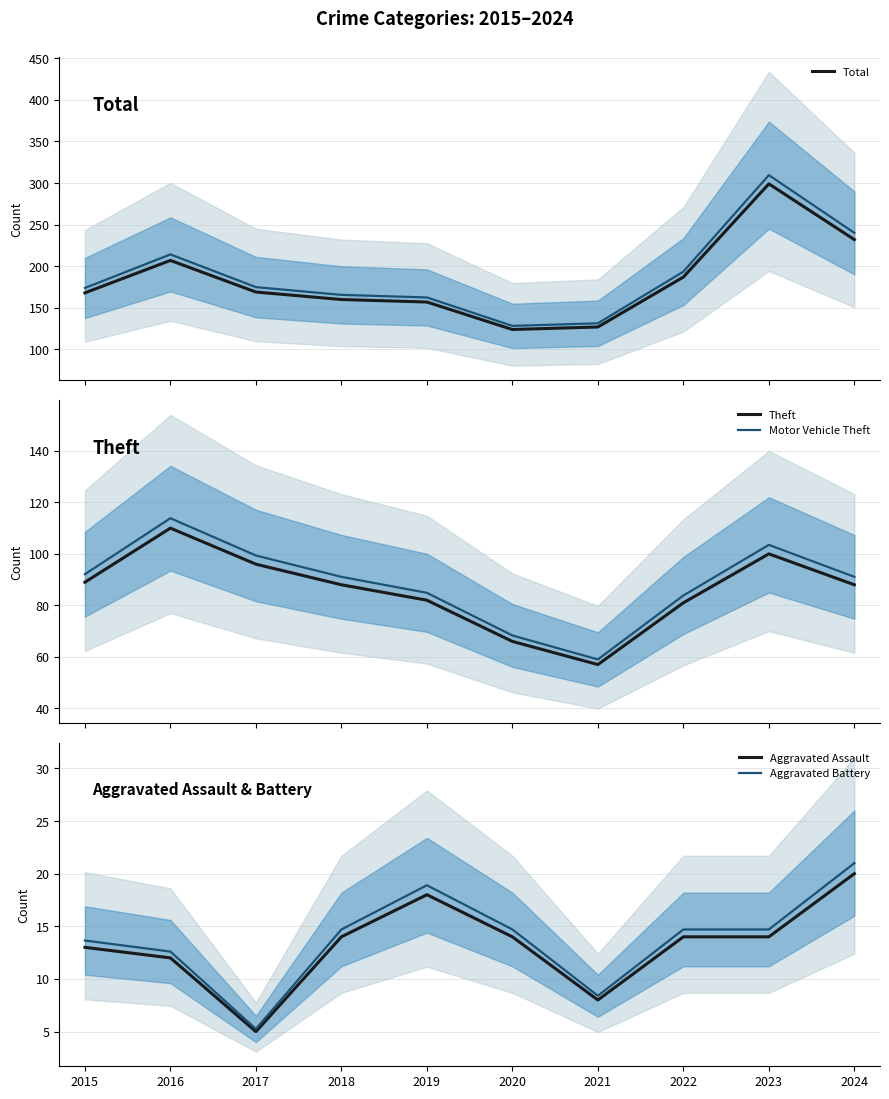

Reading left to right, extract all data points from this chart.

Total: 2015=168.0	2016=207.0	2017=169.0	2018=160.0	2019=157.0	2020=124.0	2021=127.0	2022=187.0	2023=299.0	2024=232.0
Theft: 2015=89.0	2016=110.0	2017=96.0	2018=88.0	2019=82.0	2020=66.0	2021=57.0	2022=81.0	2023=100.0	2024=88.0
Motor Vehicle Theft: 2015=92.1	2016=113.8	2017=99.4	2018=91.1	2019=84.9	2020=68.3	2021=59.0	2022=83.8	2023=103.5	2024=91.1
Aggravated Assault: 2015=13.0	2016=12.0	2017=5.0	2018=14.0	2019=18.0	2020=14.0	2021=8.0	2022=14.0	2023=14.0	2024=20.0
Aggravated Battery: 2015=13.6	2016=12.6	2017=5.2	2018=14.7	2019=18.9	2020=14.7	2021=8.4	2022=14.7	2023=14.7	2024=21.0